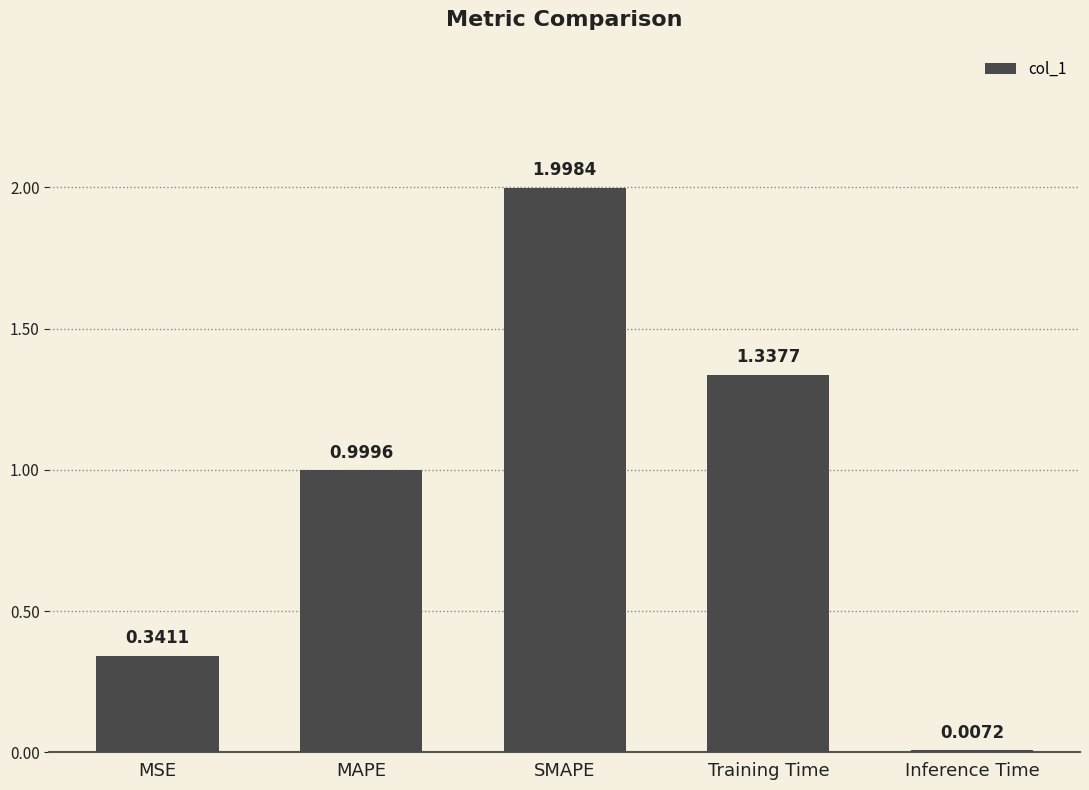

Which has a higher value, Inference Time or SMAPE?

SMAPE